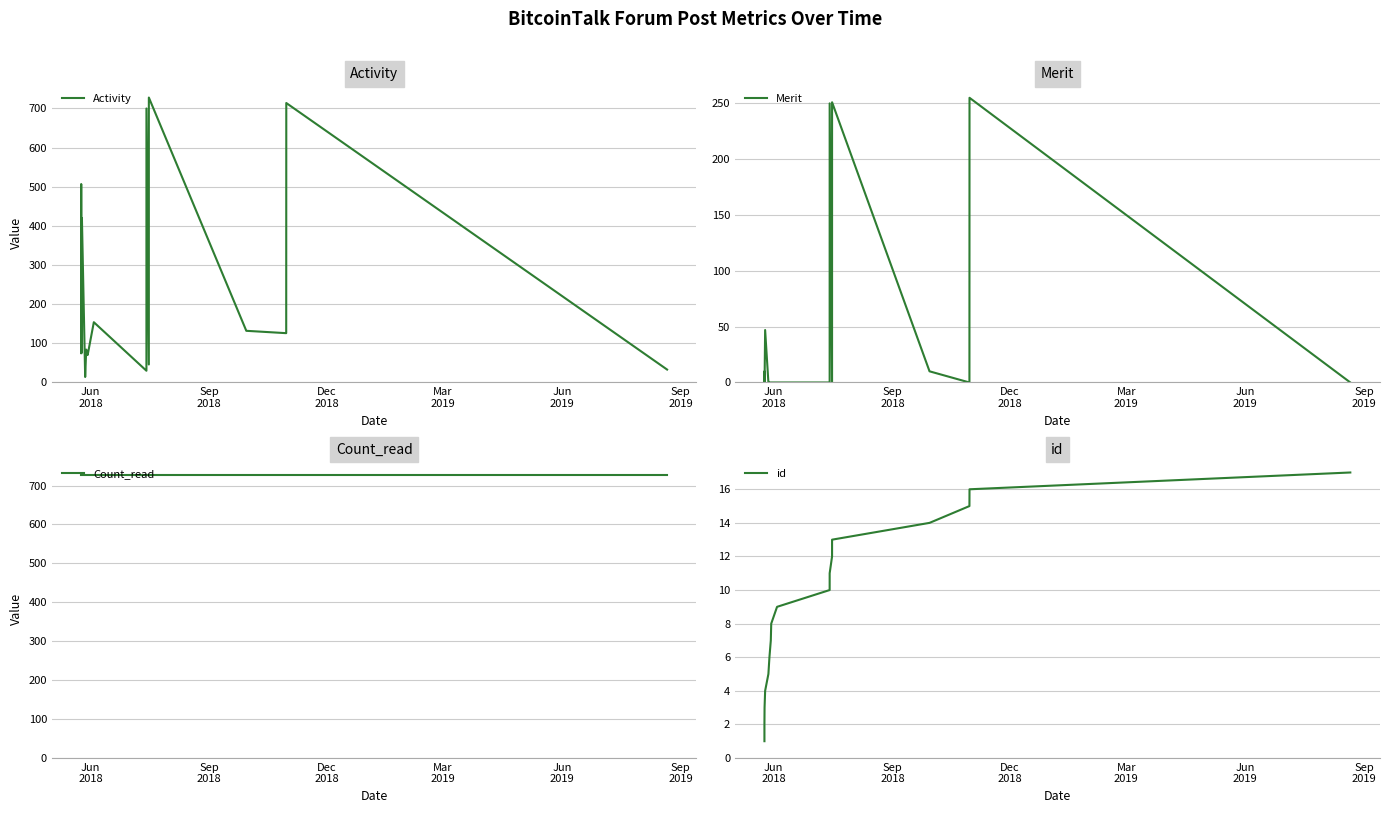

In Activity, how many points are lower than both neighbors (excluding endpoints)?

6